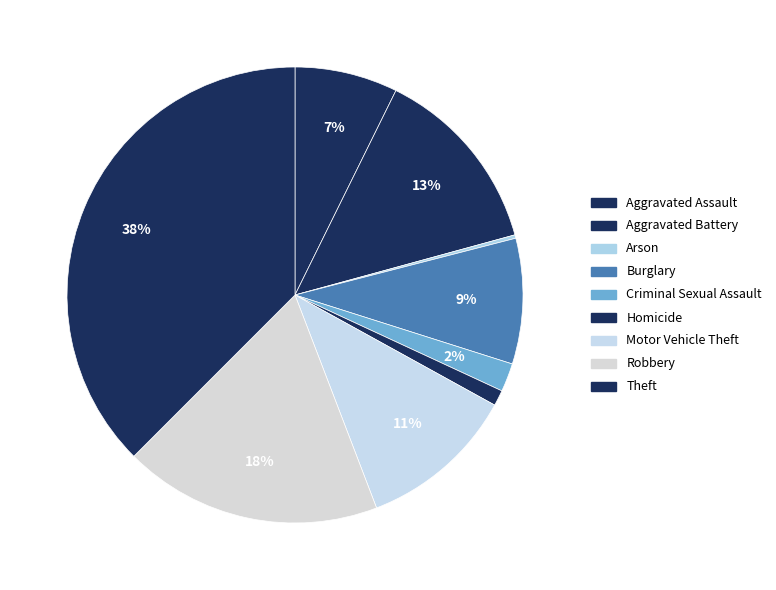

Is there any slice that represents more than half of the pie?

No